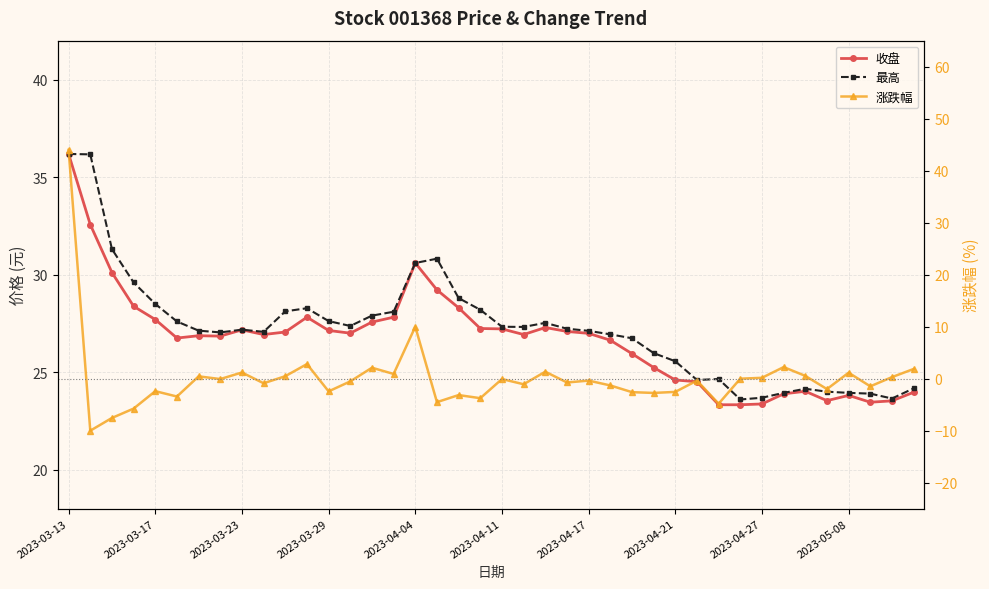

What value does the 最高 series have at 26?

26.7